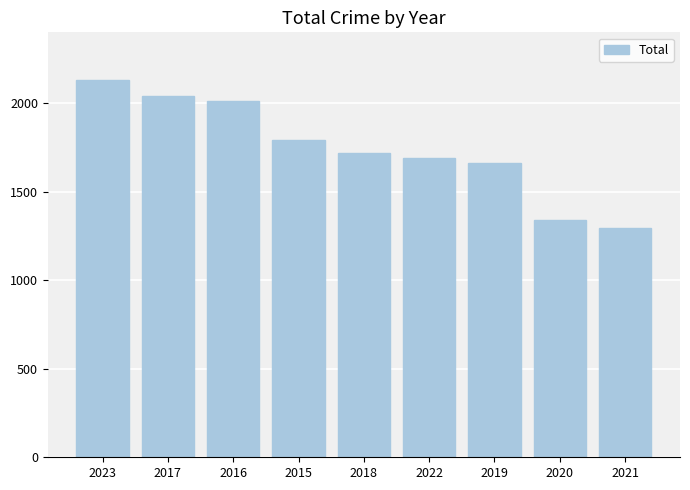

What is the approximate value at 2022?

1692